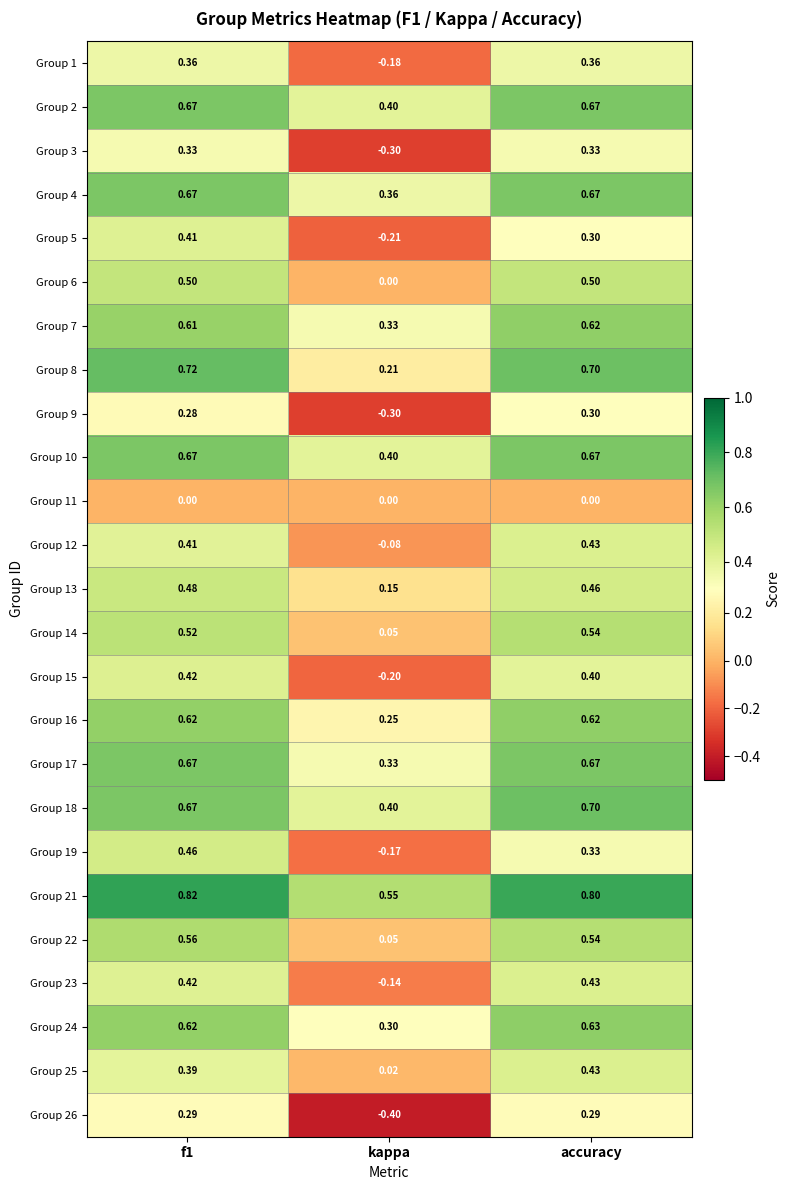

At which label is Group 2 closest to 0?

kappa